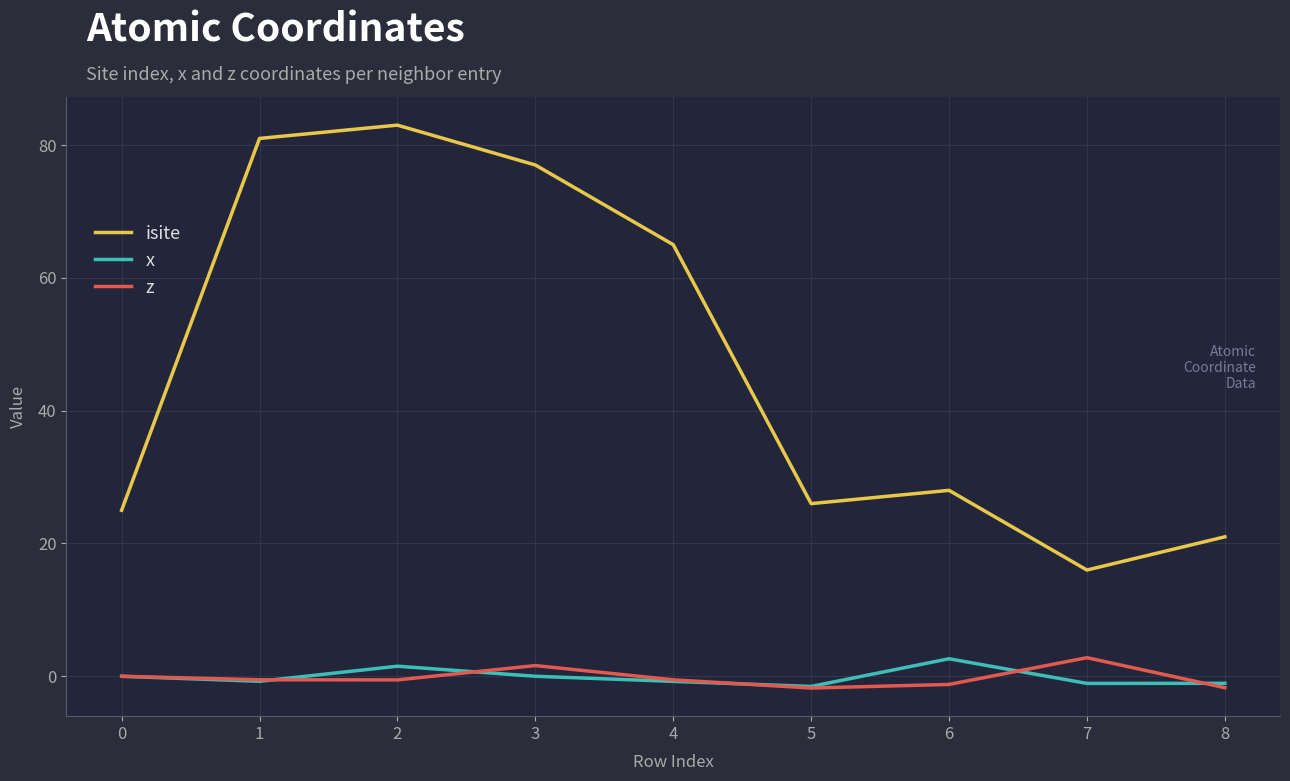

What is the difference between the z values at 3 and 7?

1.2